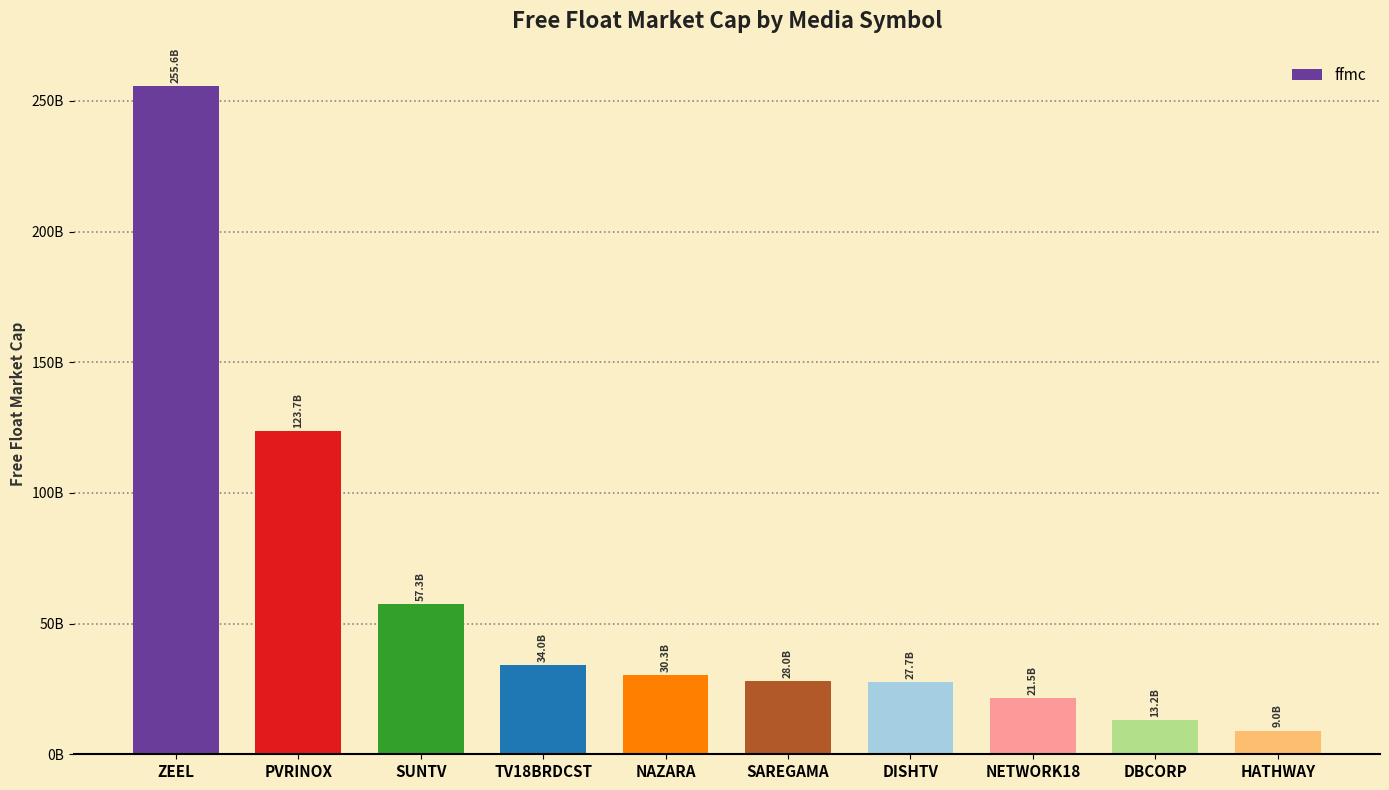

What is the change in value from TV18BRDCST to SAREGAMA?

-6047624355.2